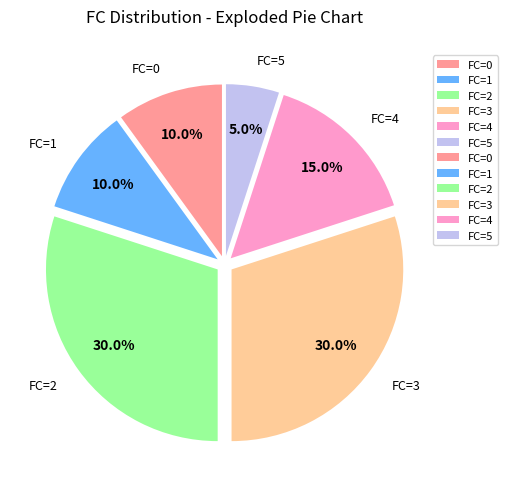

What percentage is the FC=2 slice, to the nearest percent?

30%